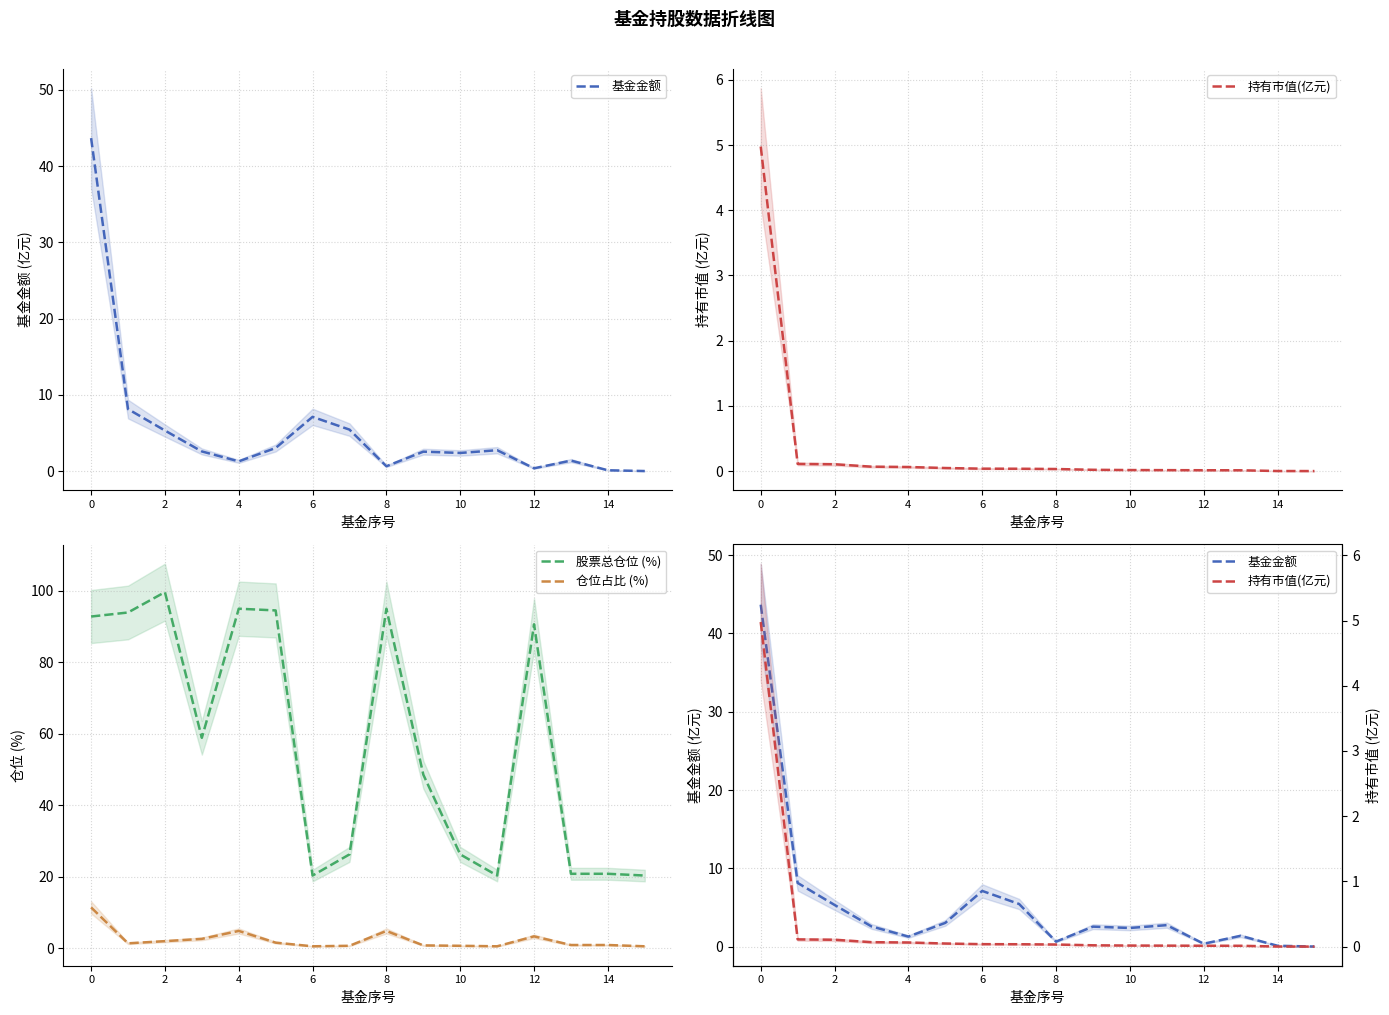

What is the maximum value shown in the chart?

99.6